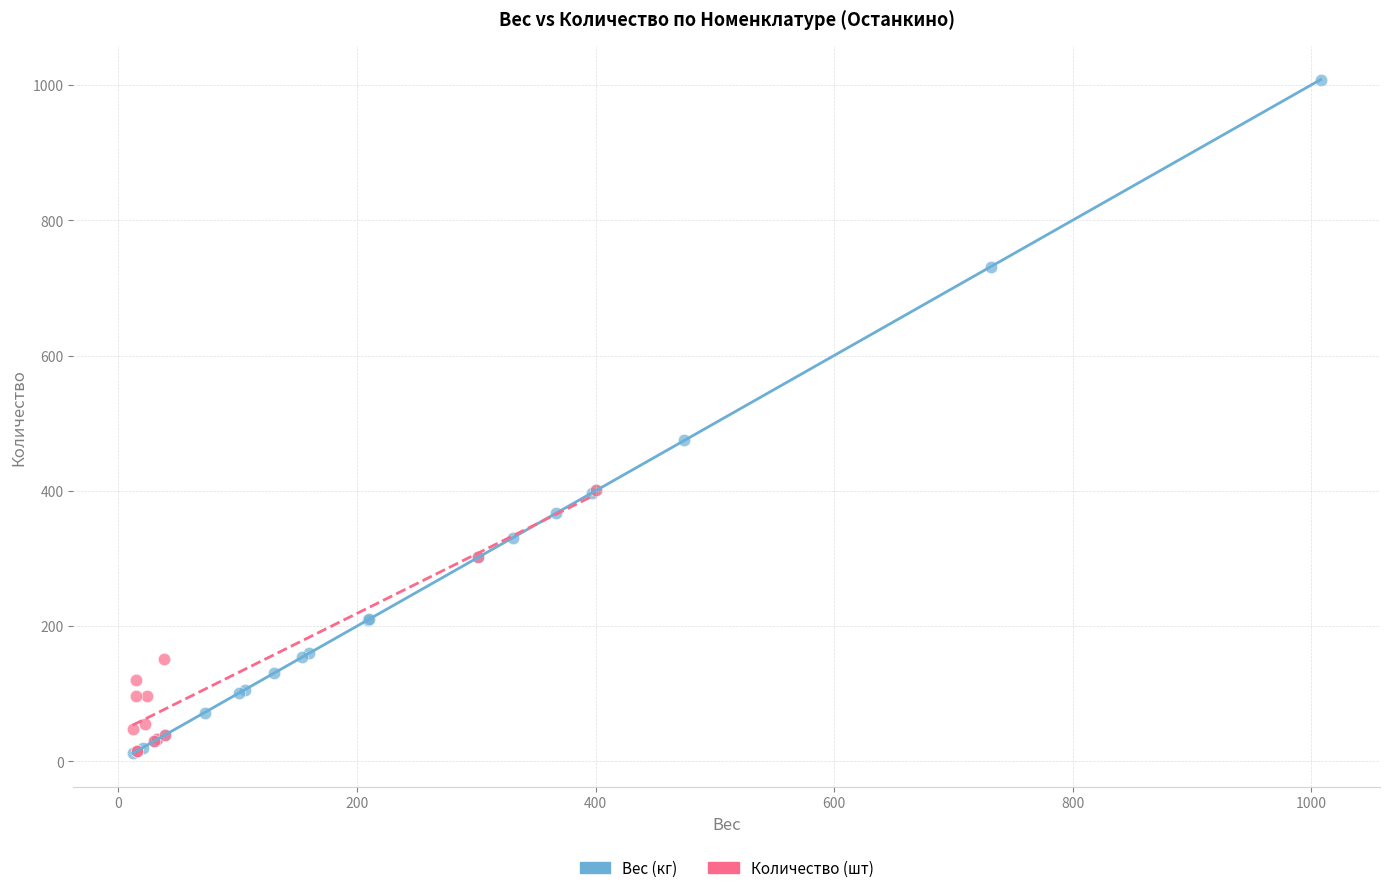

Which series contains the highest Y value?

Вес (кг)